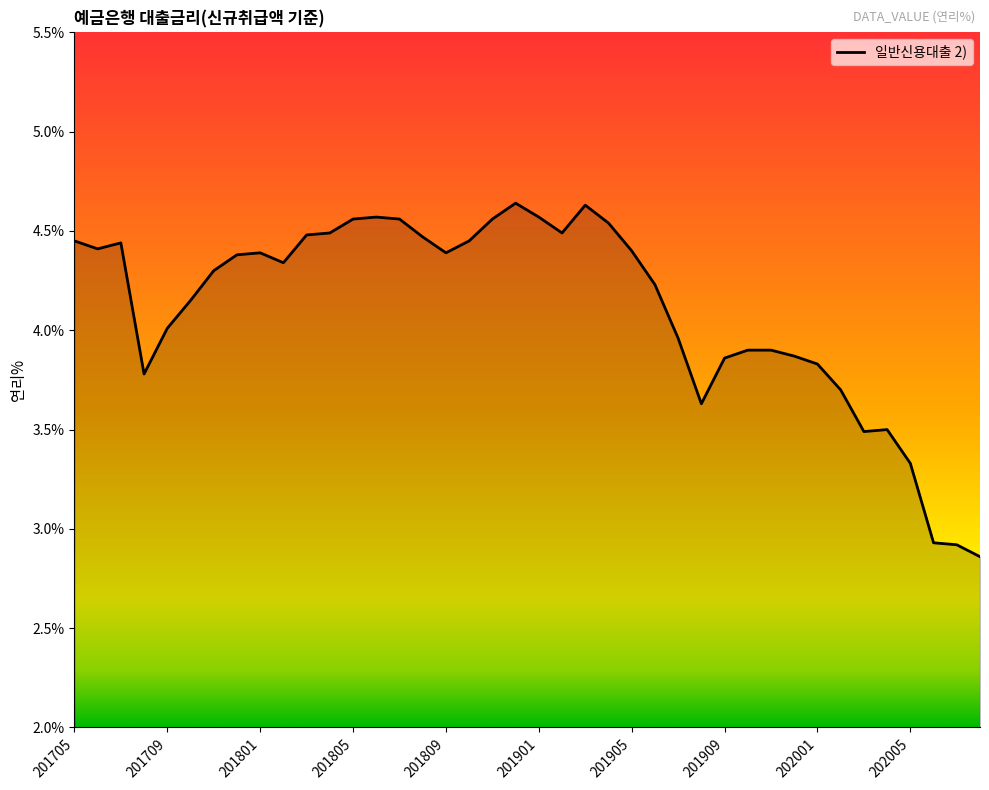

What is the difference between the maximum and minimum values?

1.8